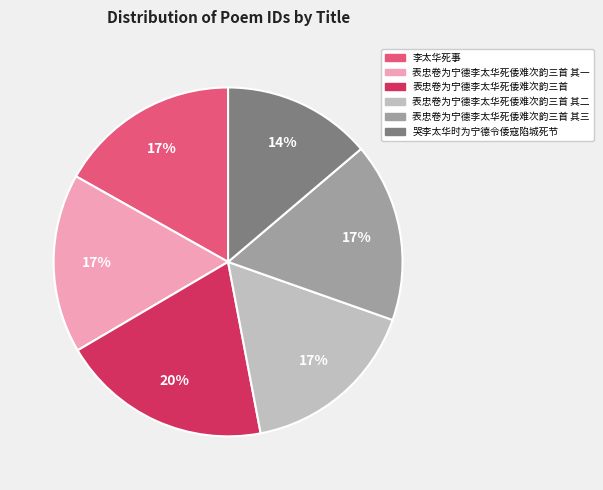

Is there any slice that represents more than half of the pie?

No